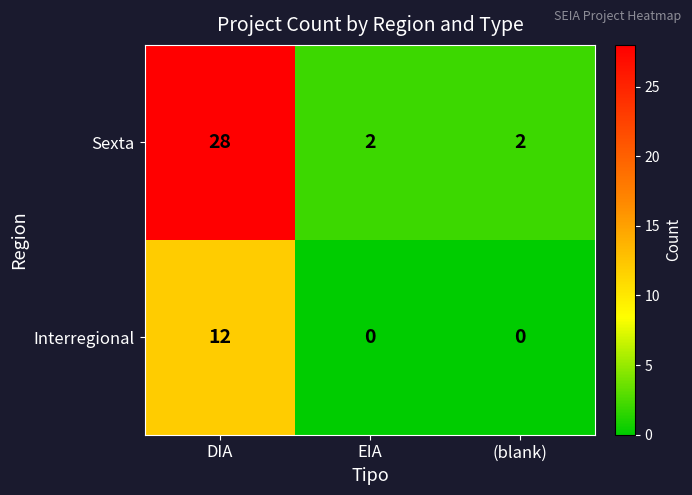

At which category is the sum across all series the highest?

DIA